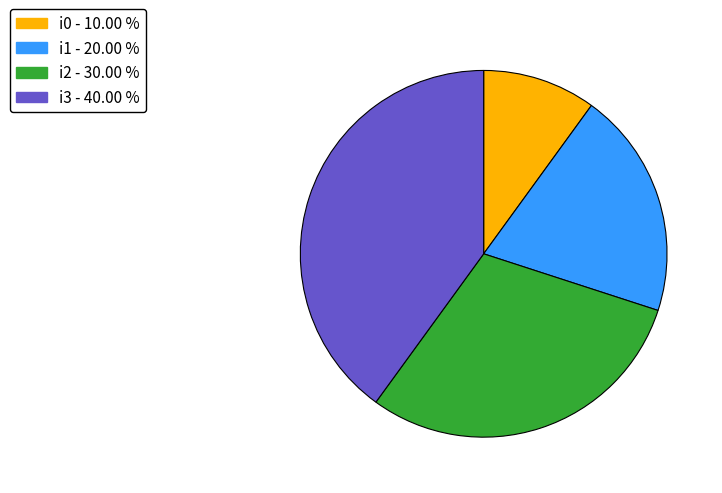

Which has a higher value, i2 or i0?

i2